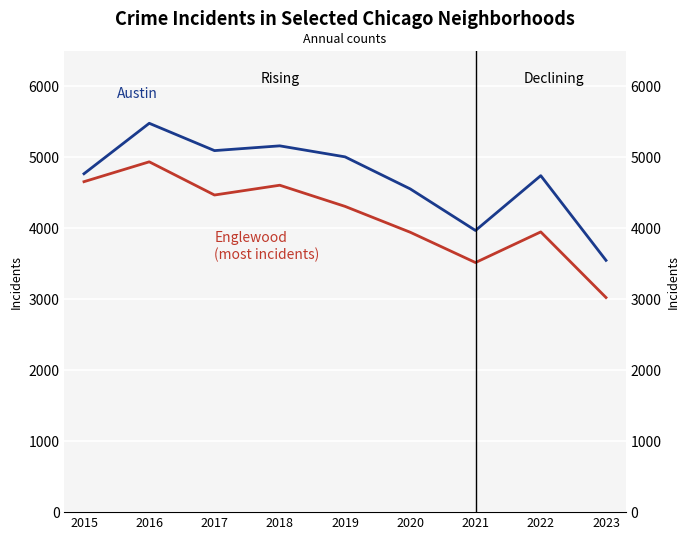

What is the value of the Austin point at the 4th from the left?

5163